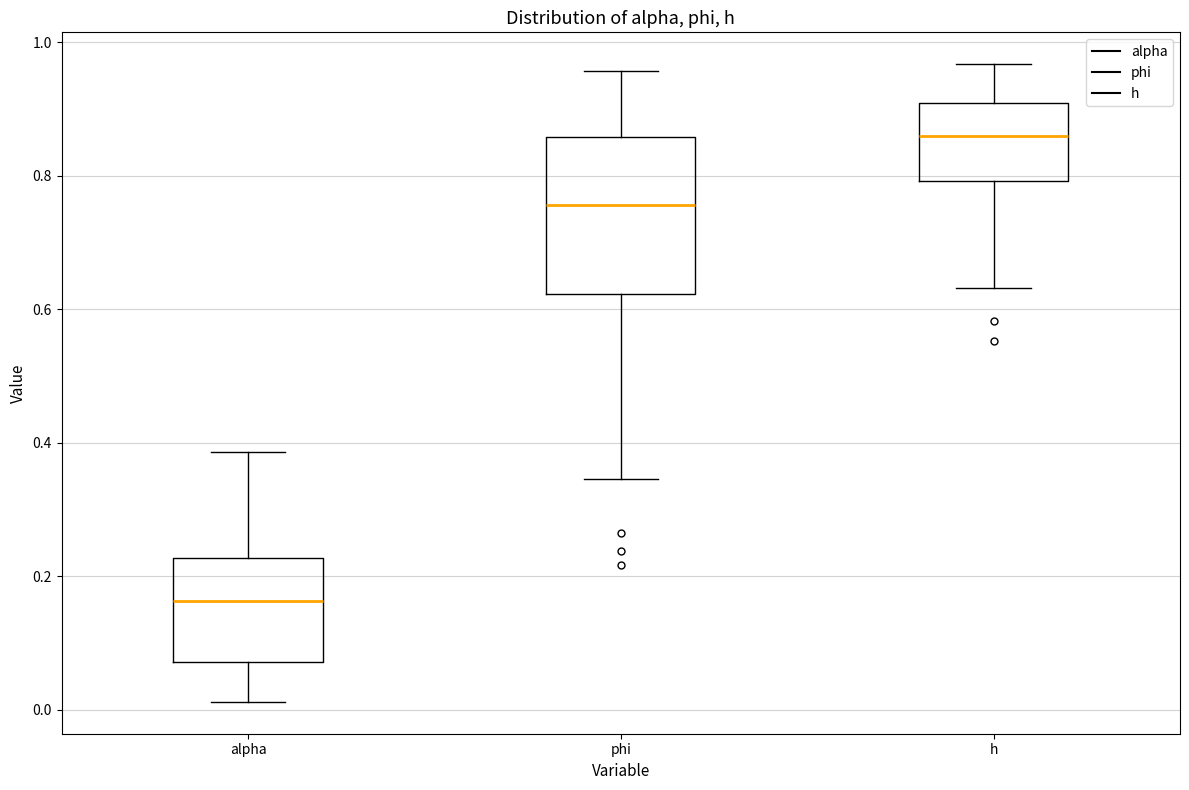

Comparing the boxes themselves (not the whiskers), which one is the tallest?

phi